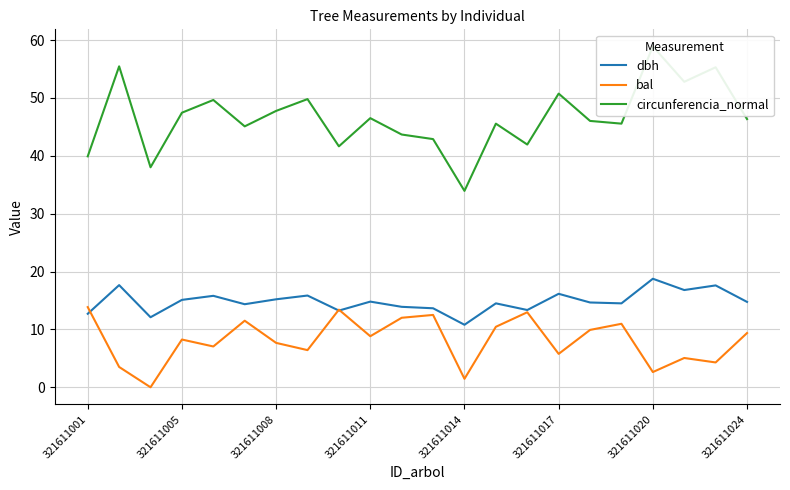

Read the dbh value at 321611005.

15.1